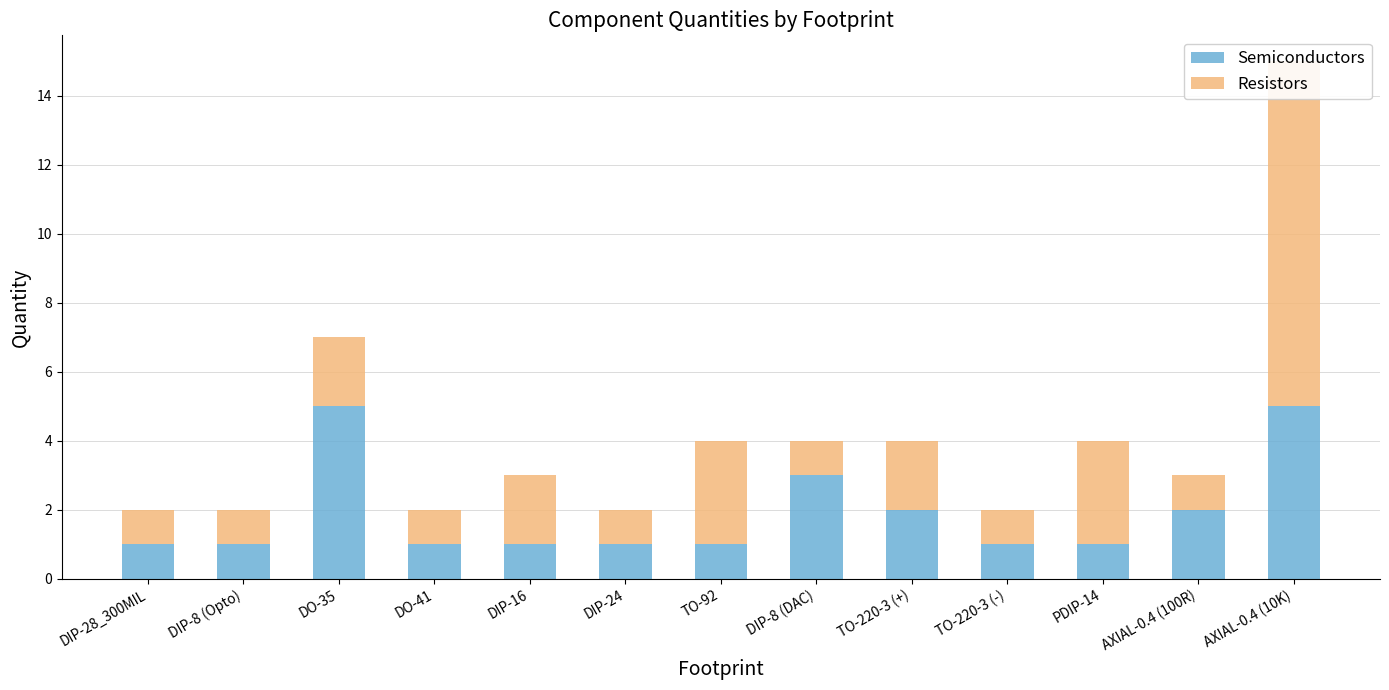

At which category is the sum across all series the highest?

AXIAL-0.4 (10K)